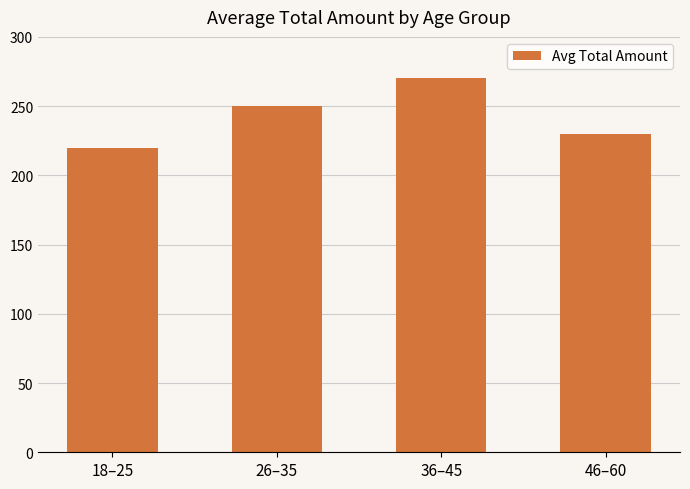

Approximately how many times larger is the value at 36–45 compared to 46–60?

1.2